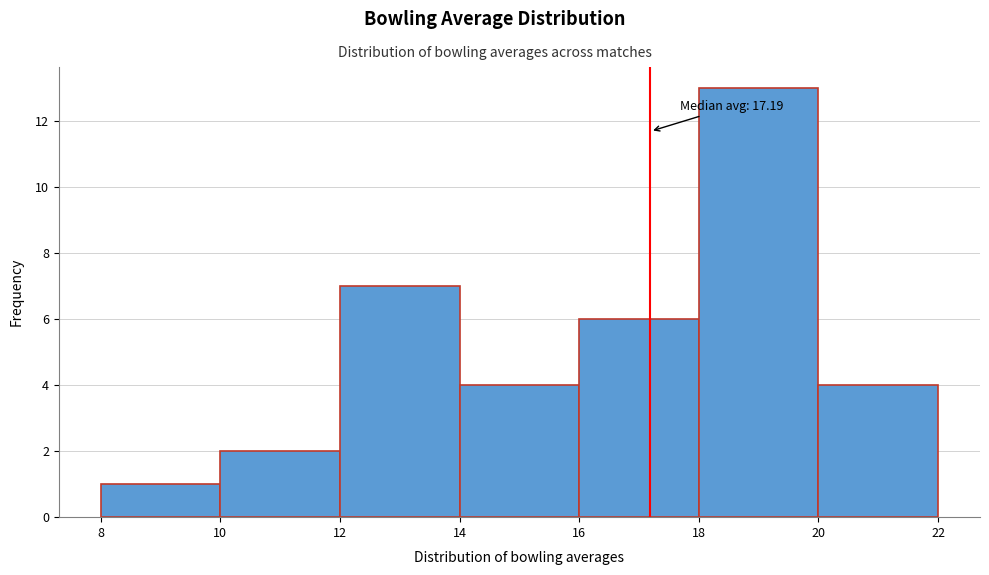

Over which range of the x-axis is the bar tallest?

18 to 20